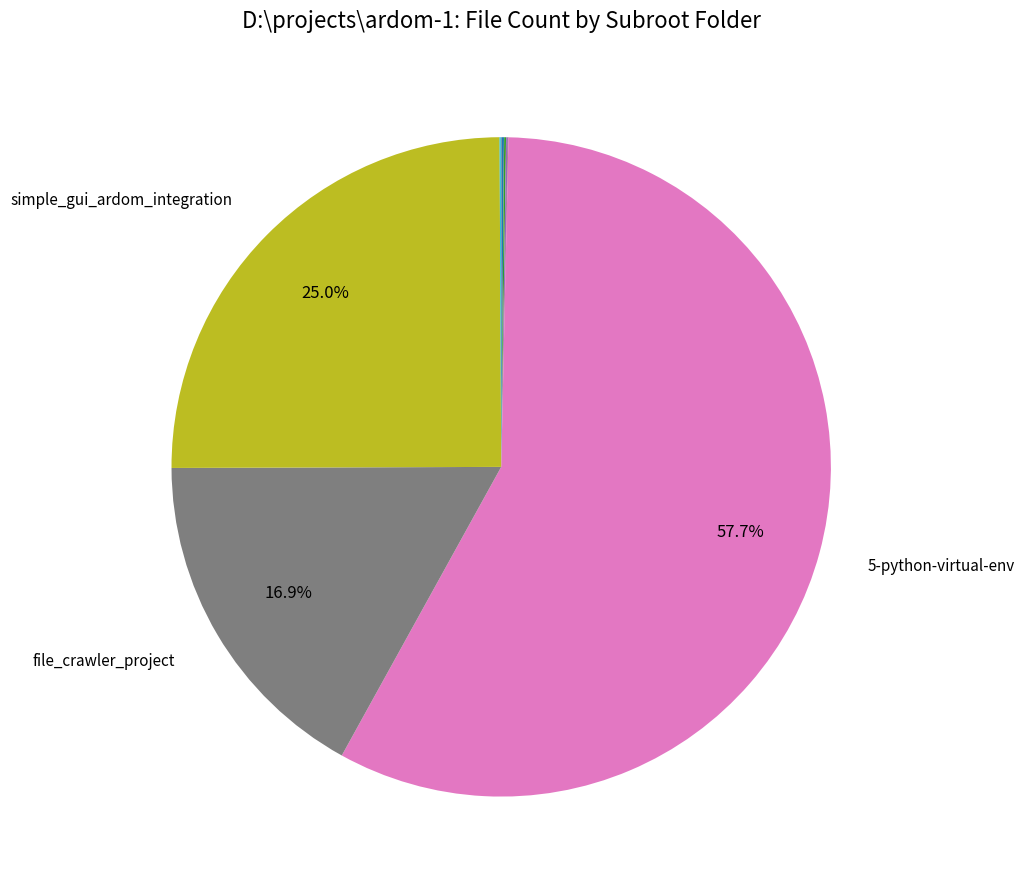

Is there a majority slice in this chart?

Yes